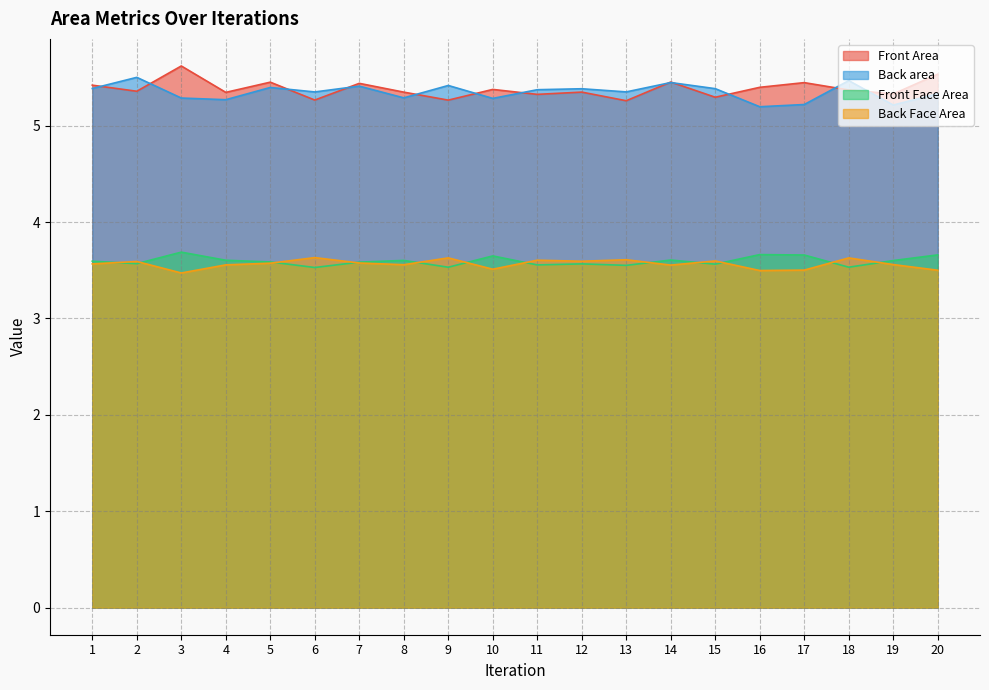

Which series has the largest range (max minus min)?

Front Area